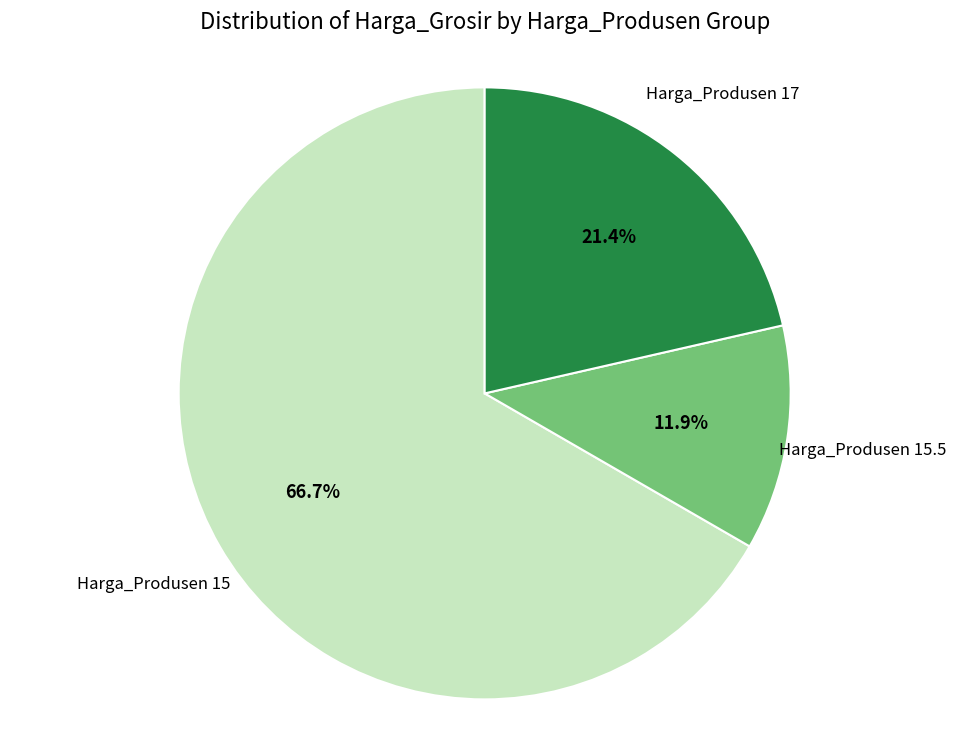

Is there any slice that represents more than half of the pie?

Yes